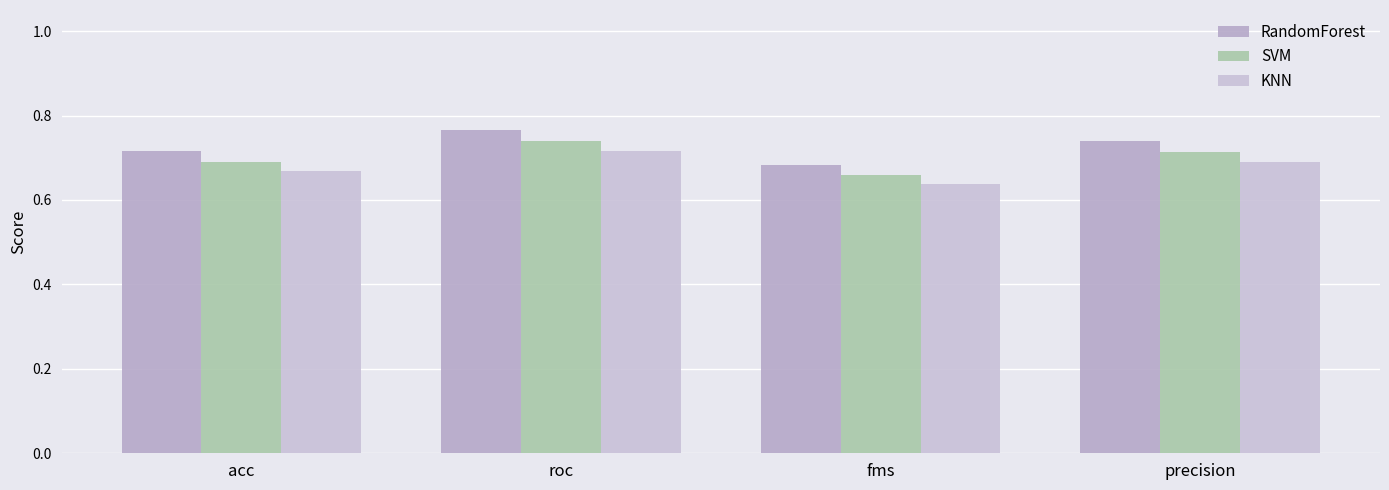

Which series has the widest spread of values?

RandomForest